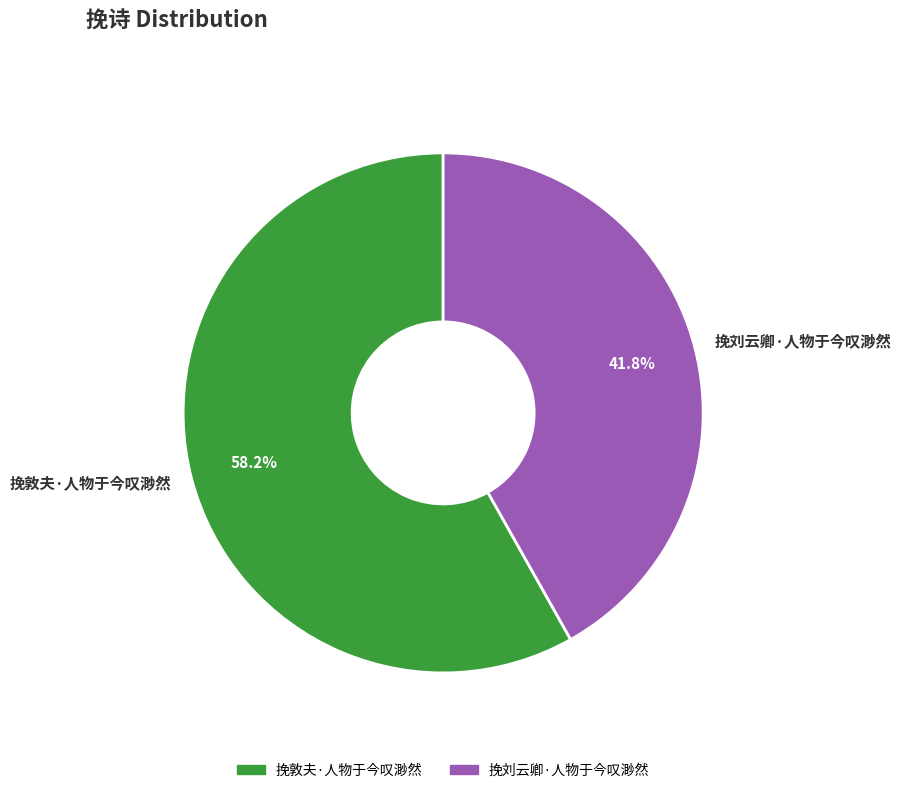

To the nearest percent, what is the combined percentage of 挽敦夫·人物于今叹渺然 and 挽刘云卿·人物于今叹渺然?

100%